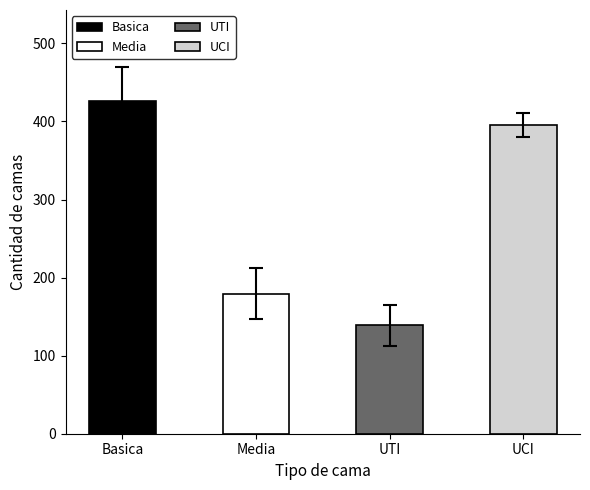

Rank the series by their maximum value, from lowest to highest.

UTI, Media, UCI, Basica